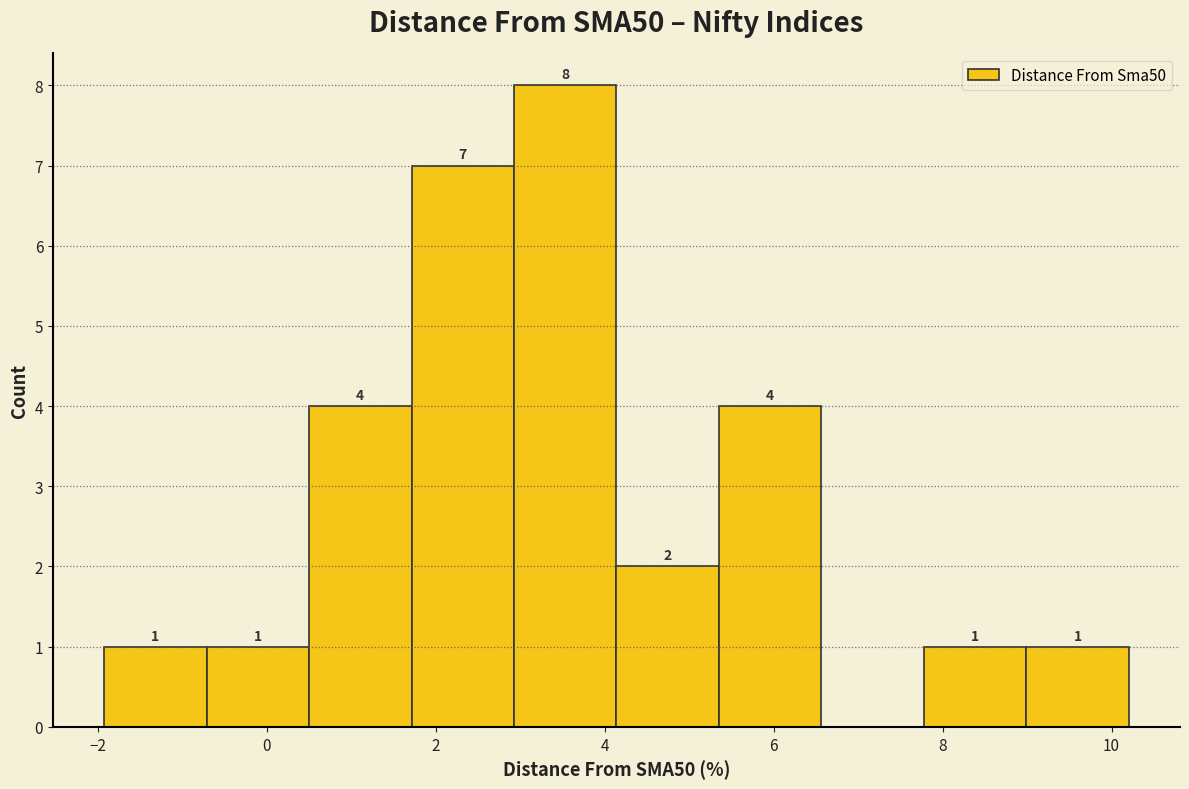

Over which range of the x-axis is the bar tallest?

3.0 to 4.2